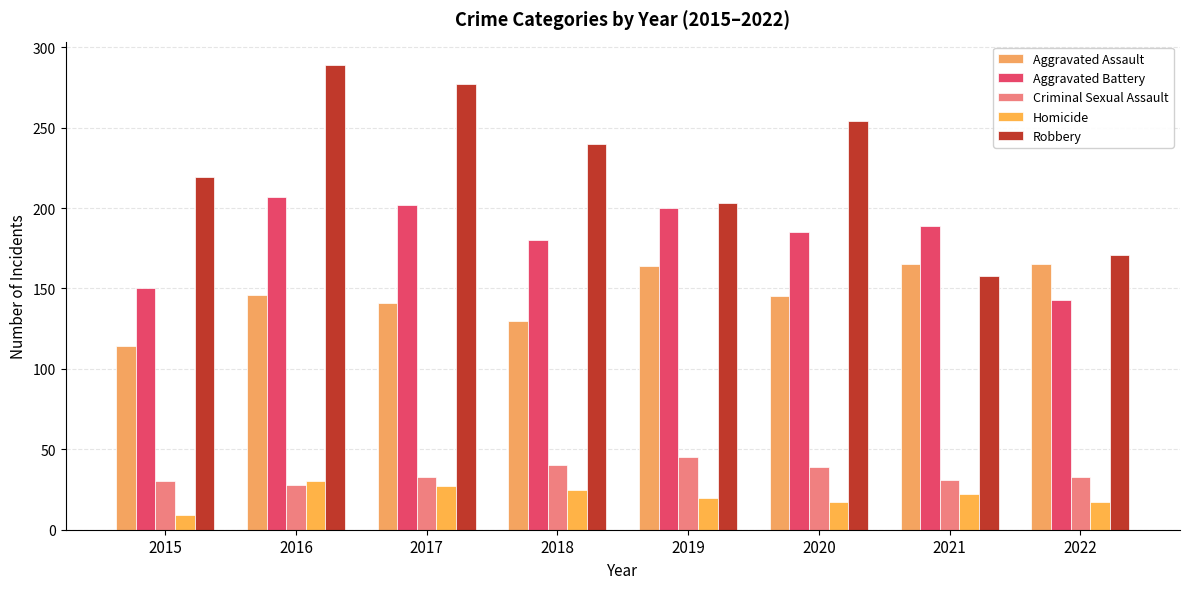

At which label does Robbery first exceed 240?

2016